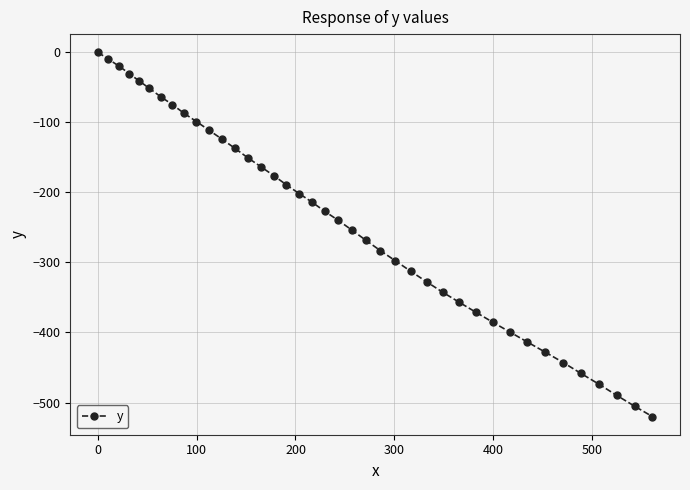

What is the difference between the second highest and second lowest values?

495.4